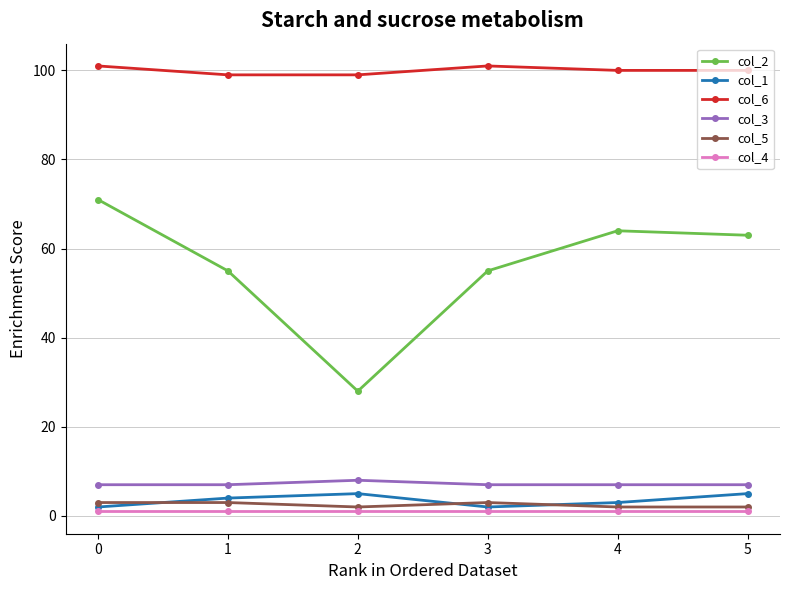

Where is the first local maximum for col_6?

3